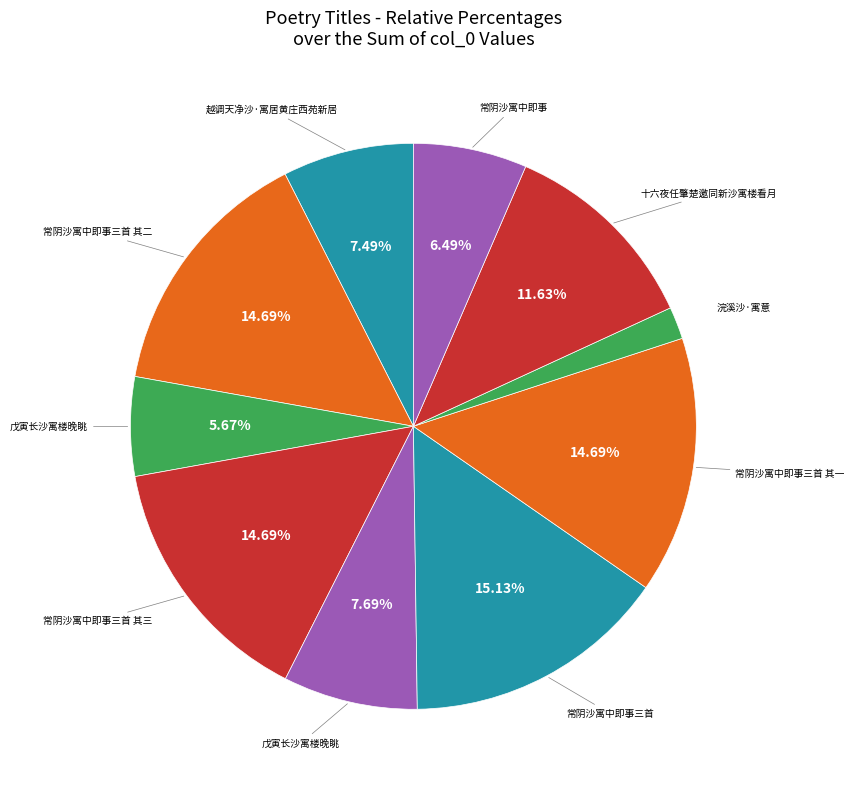

Does any single category account for the majority?

No